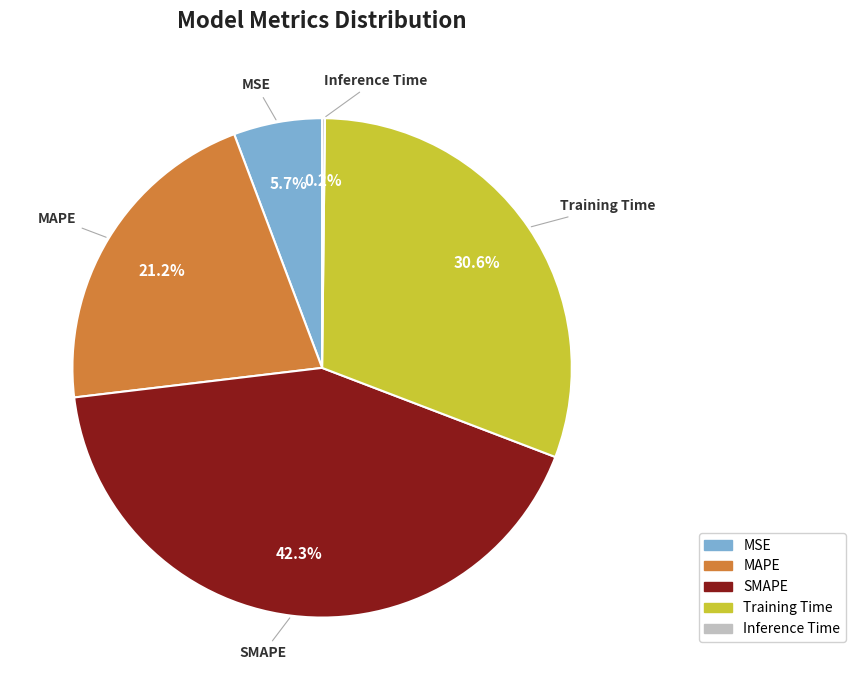

Combined, what portion of the pie is MSE and SMAPE?

48.0%